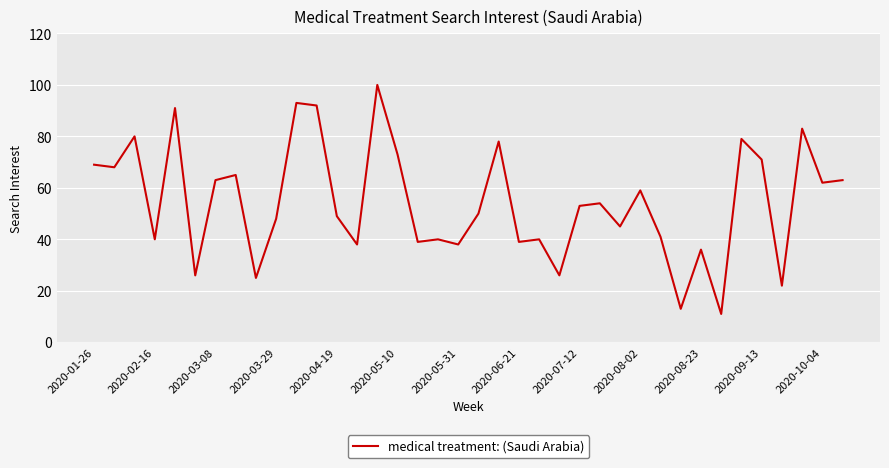

What is the smallest value displayed?

11